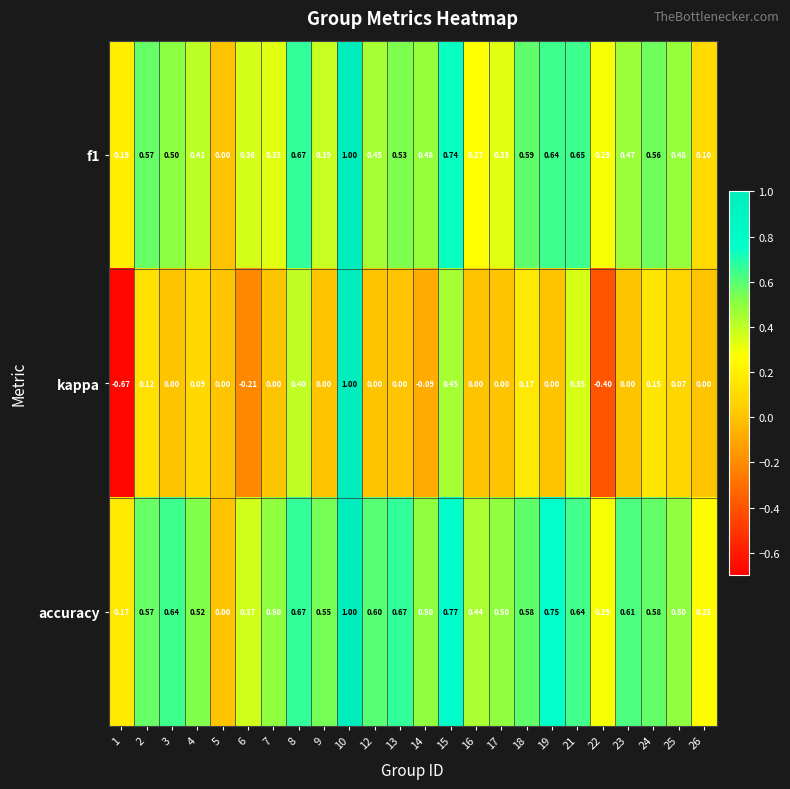

Which series has the largest total across all categories?

accuracy